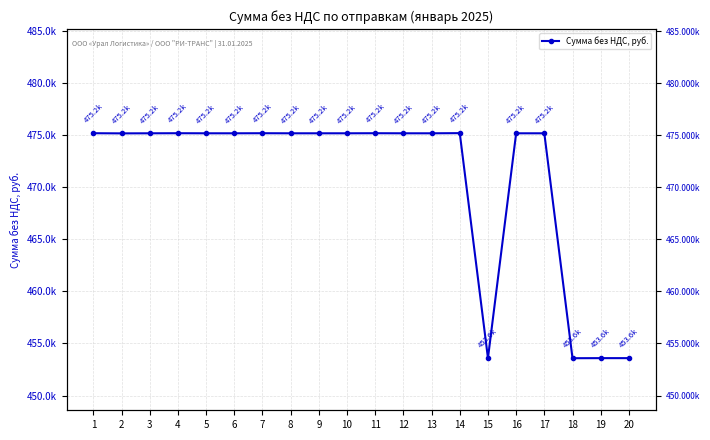

Is it true that the value at 11 is 475192.8?

True